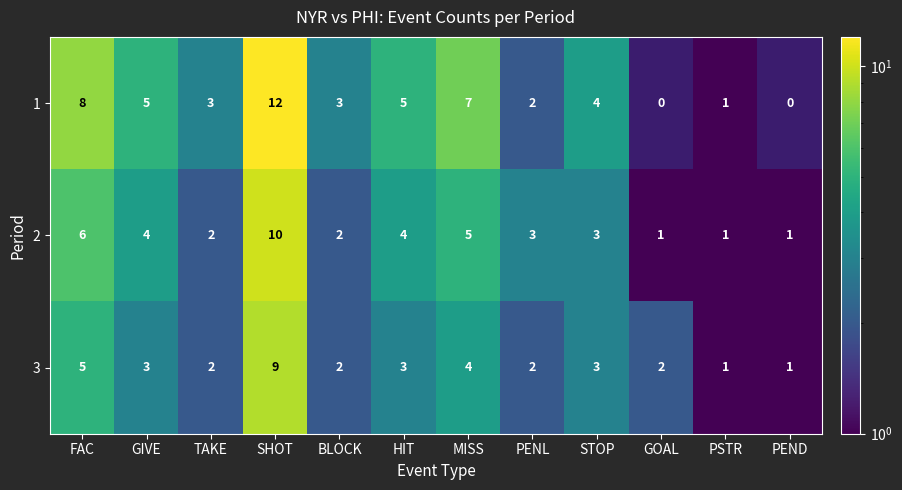

At HIT, list the series in order from largest to smallest.

1, 2, 3